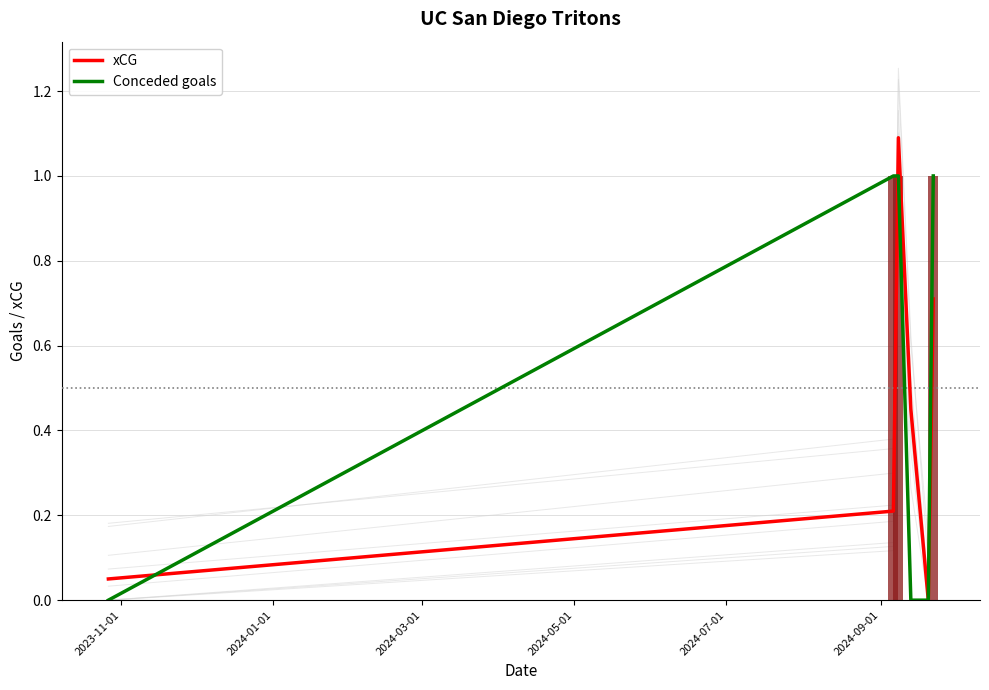

Reading left to right, what are all the values shown in this chart?

xCG: 0.1	0.2	1.1	0.5	0.0	0.7
Conceded goals: 0.0	1.0	1.0	0.0	0.0	1.0